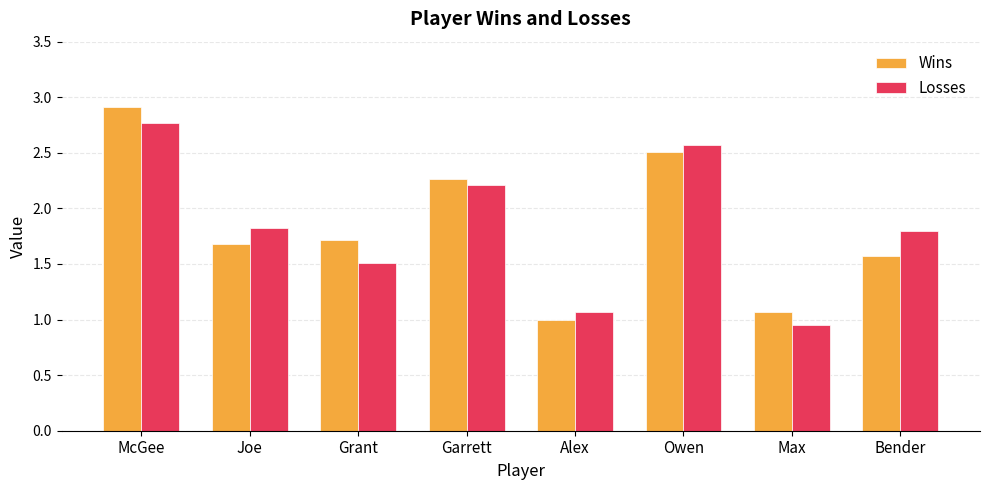

What is the total value across all series at Bender?

3.4